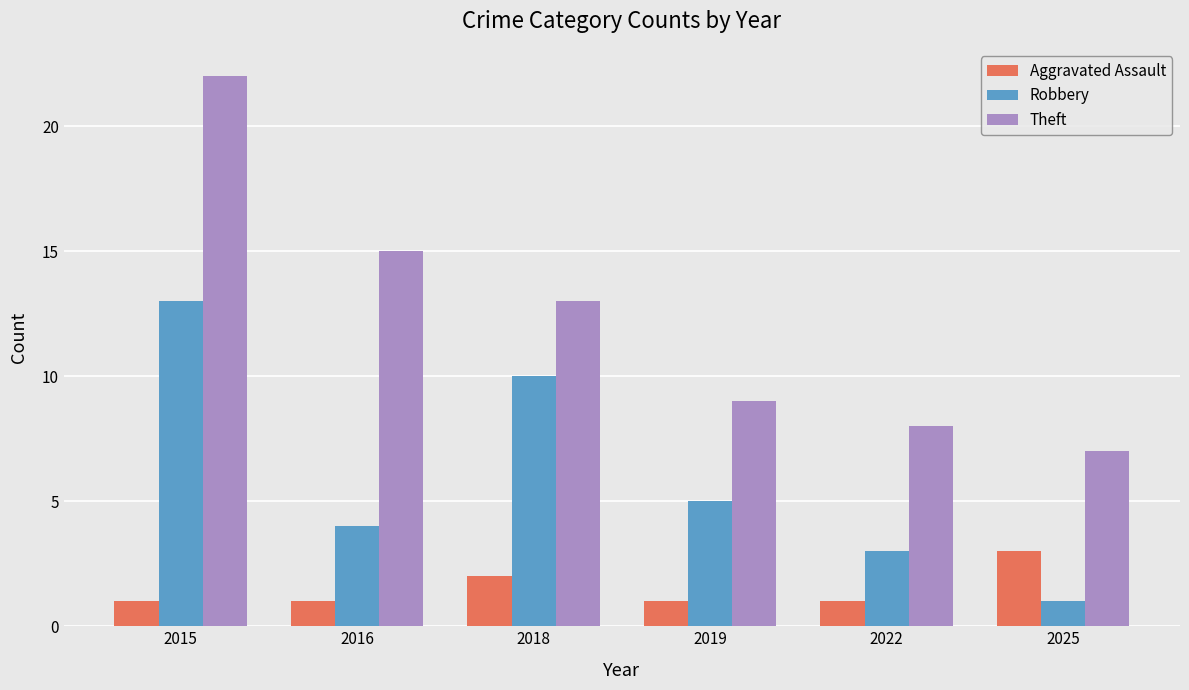

Reading right to left, extract all data points from this chart.

Aggravated Assault: 2025=3	2022=1	2019=1	2018=2	2016=1	2015=1
Robbery: 2025=1	2022=3	2019=5	2018=10	2016=4	2015=13
Theft: 2025=7	2022=8	2019=9	2018=13	2016=15	2015=22